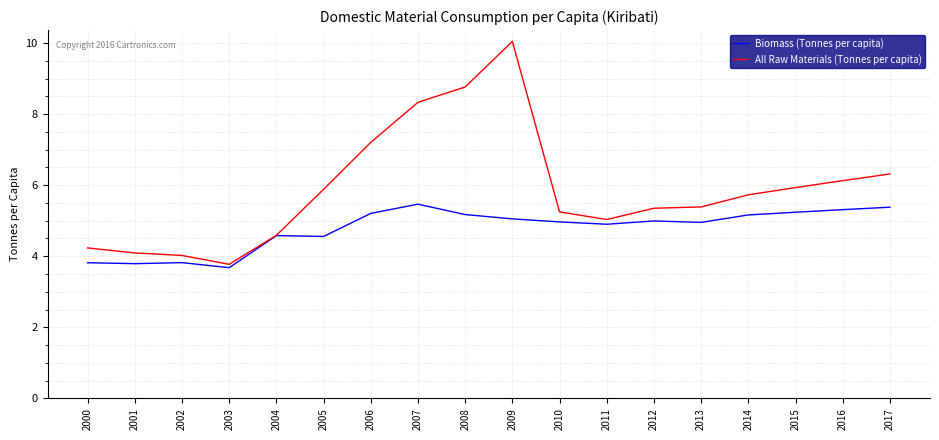

Is the value of Biomass (Tonnes per capita) at 2011 greater than the value of All Raw Materials (Tonnes per capita) at 2006?

No